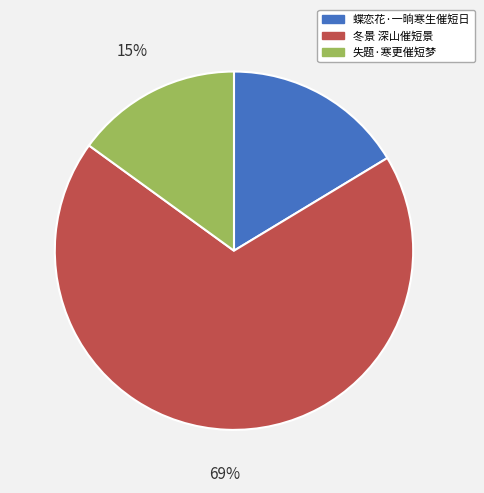

Approximately how many times larger is the value at 失题·寒更催短梦 compared to 蝶恋花·一晌寒生催短日?

0.9